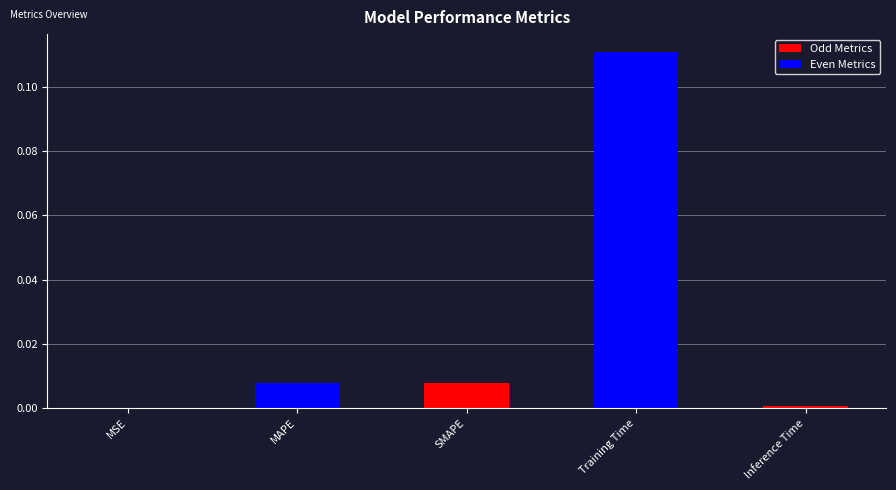

At which category does the chart reach its peak across all series?

Training Time